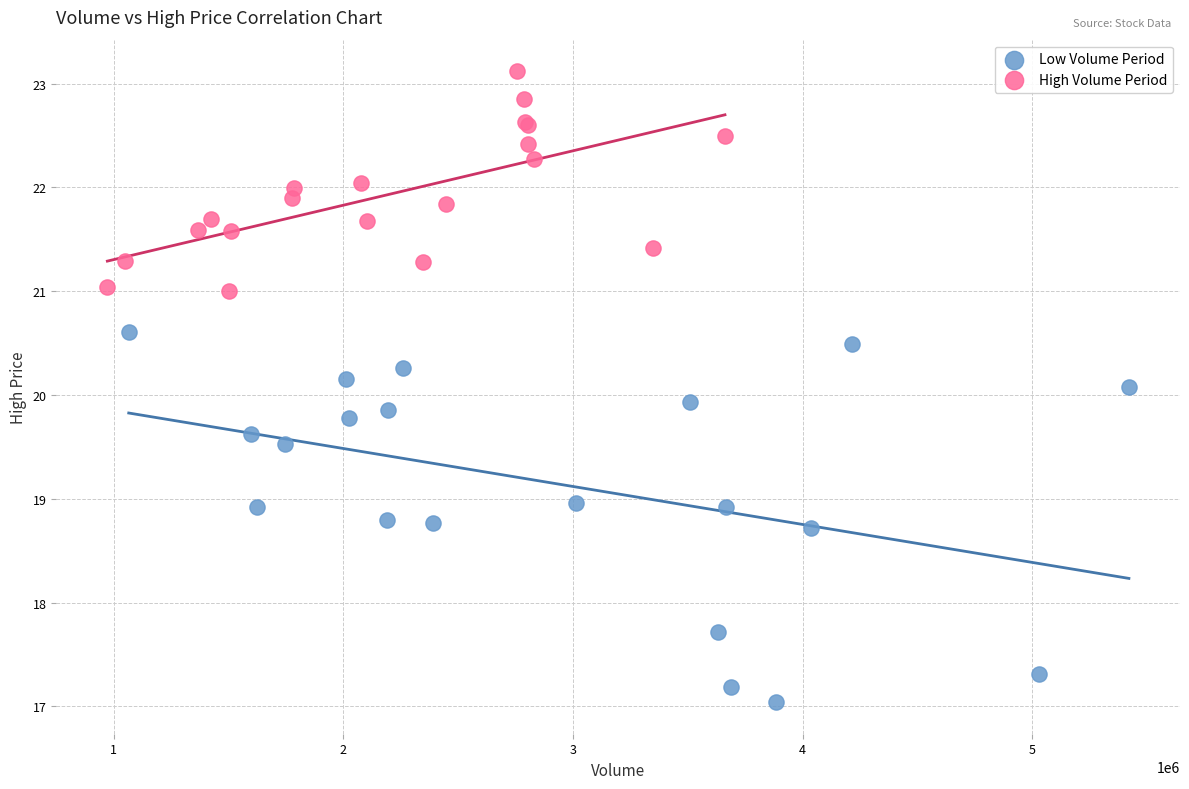

Which series reaches the maximum Y coordinate?

High Volume Period